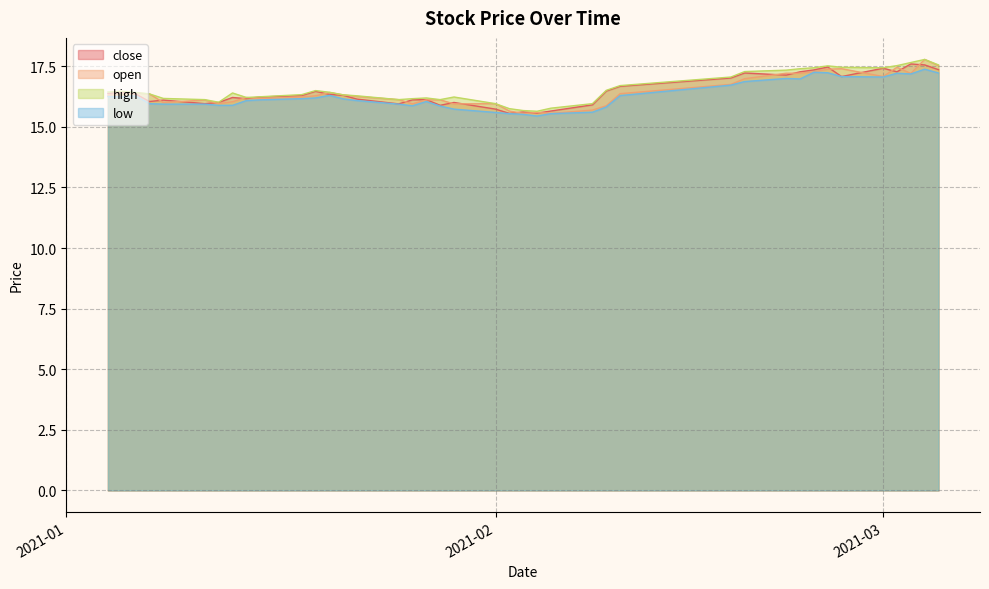

At how many categories does at least one series exceed 17?

12